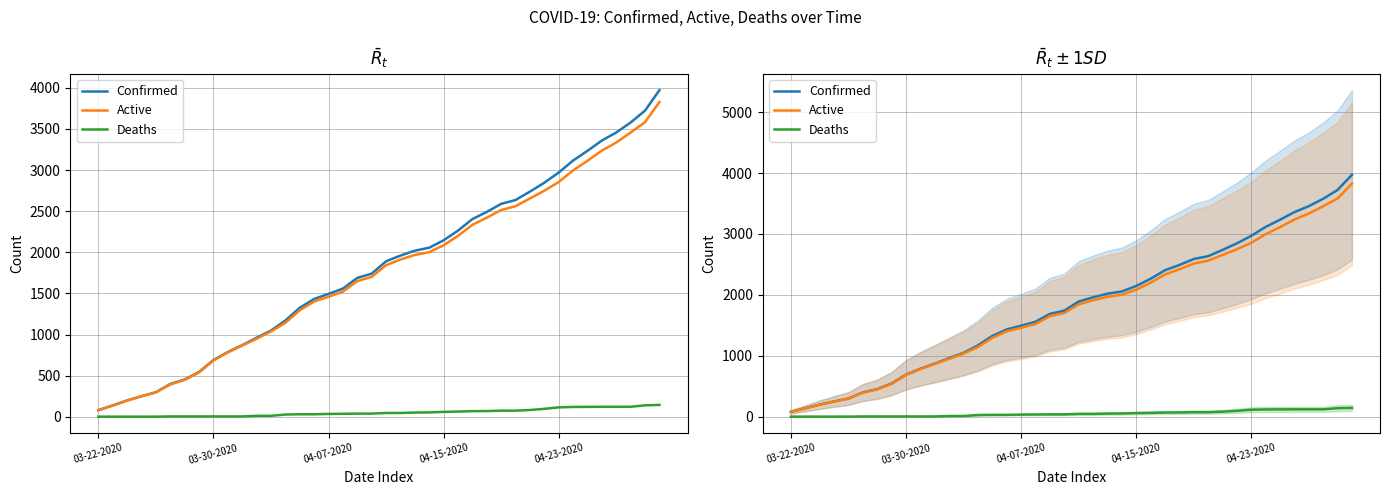

The Active series shows 3588 at 04-15-2020. True or false?

False